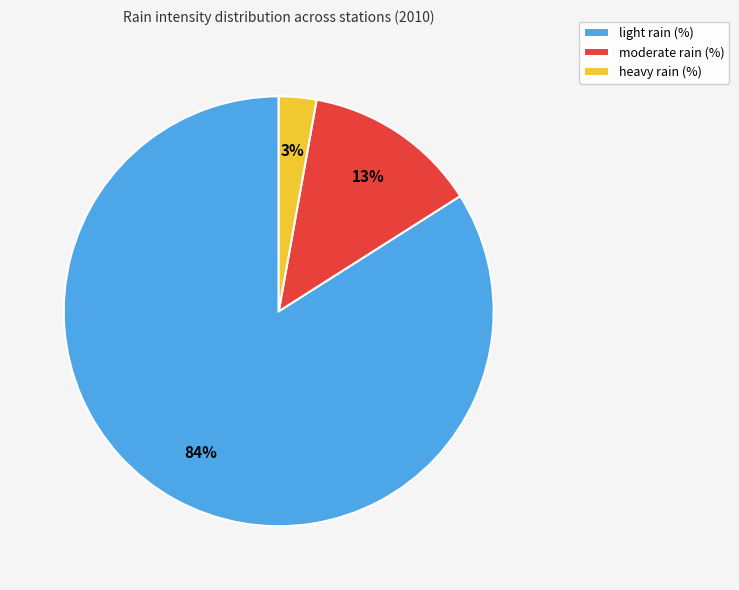

Does any single category account for the majority?

Yes